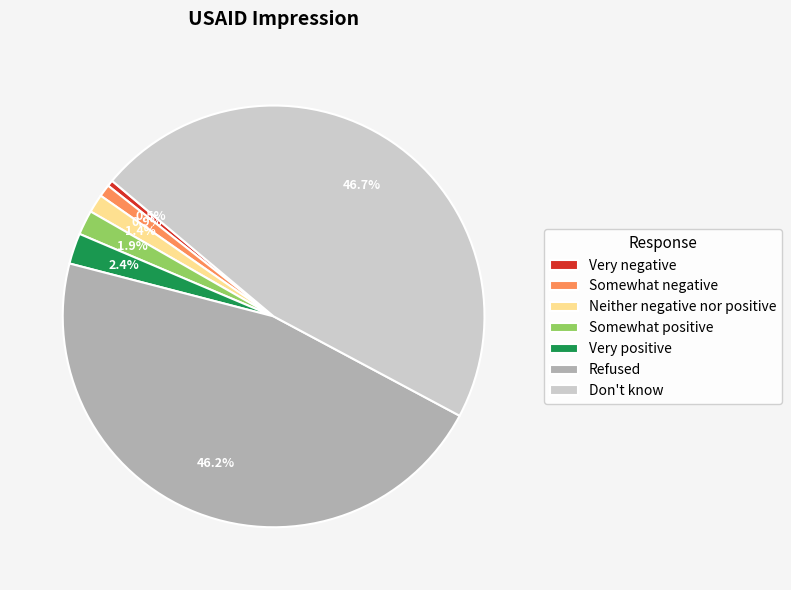

Combined, what portion of the pie is Don't know and Very positive?

49.1%